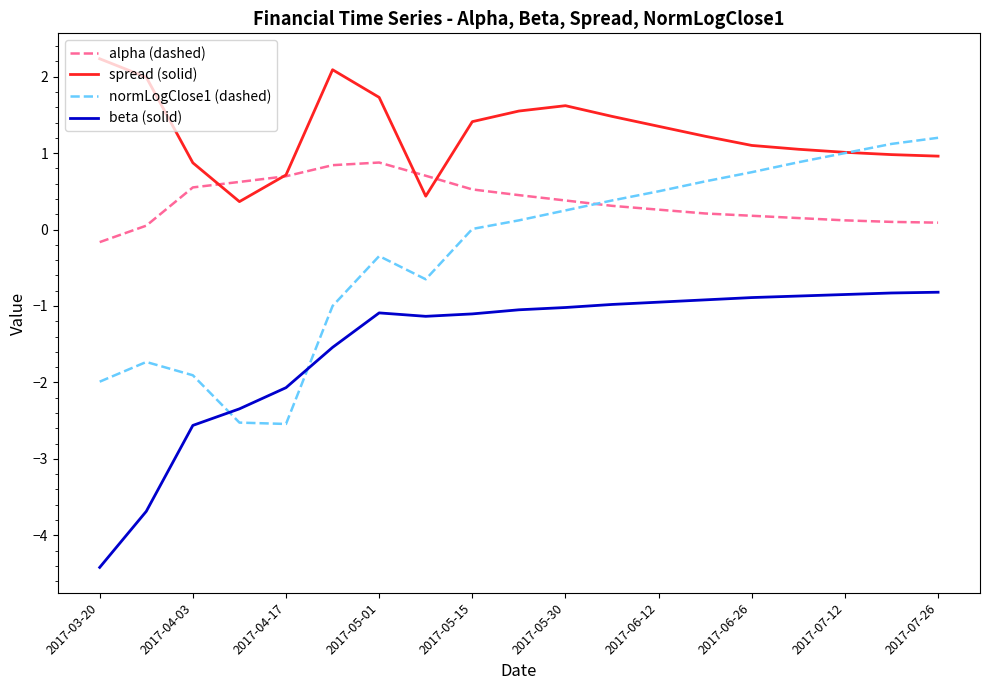

True or false: beta (solid) and spread (solid) cross at least once.

False